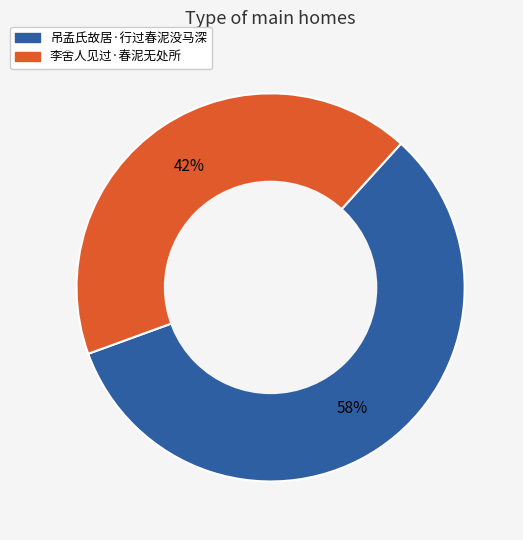

To the nearest percent, what is the combined percentage of 吊孟氏故居·行过春泥没马深 and 李舍人见过·春泥无处所?

100%